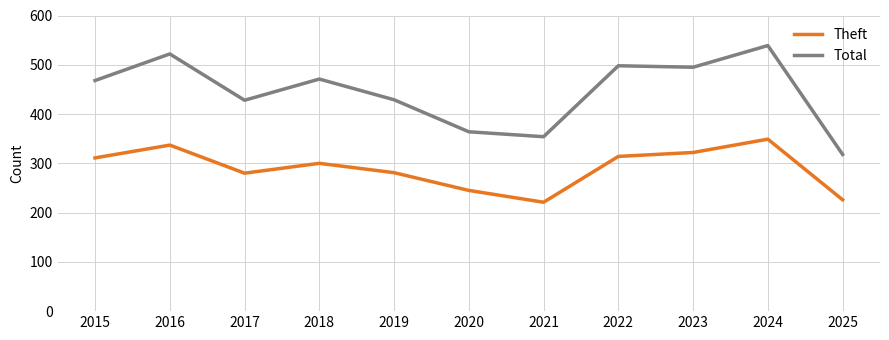

Is the value of Theft at 2024 greater than the value of Total at 2024?

No